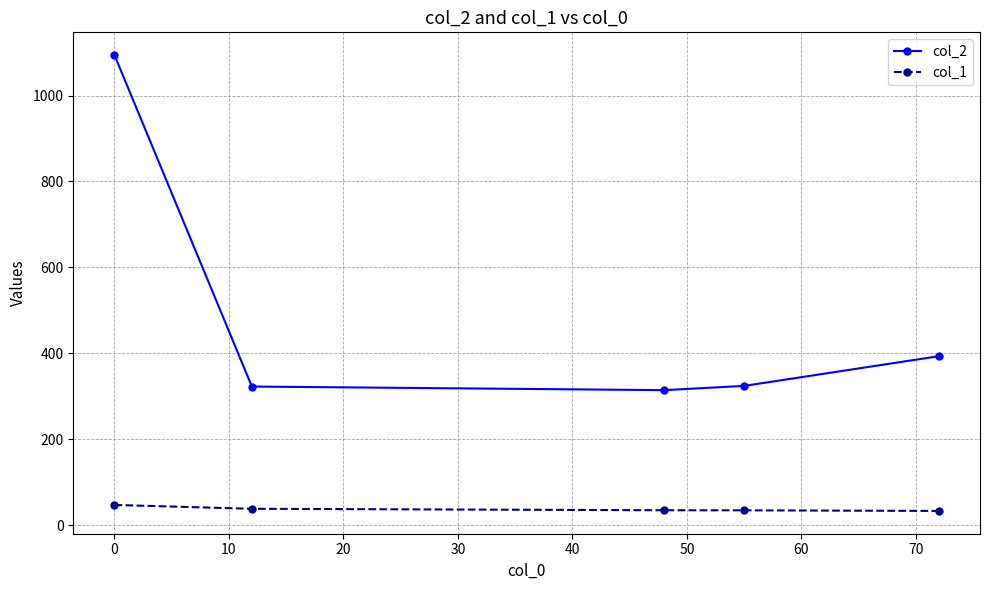

What is the smallest value displayed?

32.8